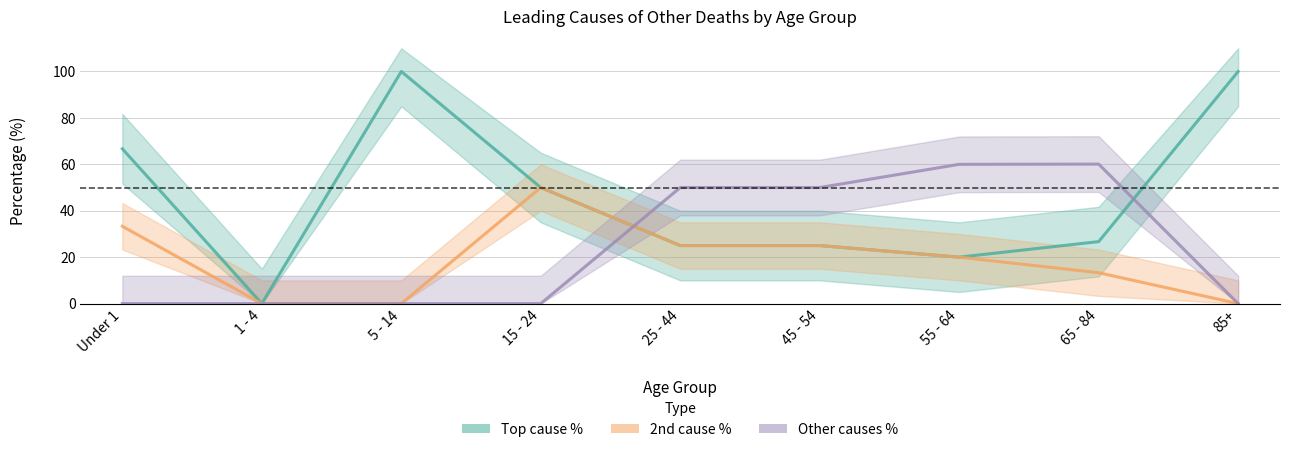

Where is the first local minimum for Top cause %?

1 - 4